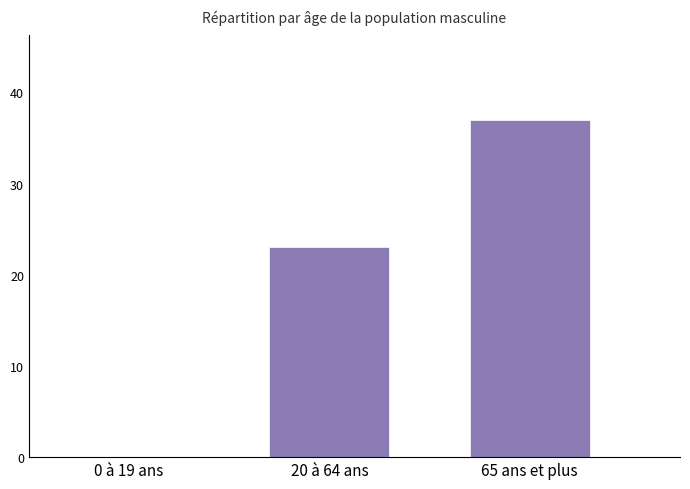

What is the change in value from 0 à 19 ans to 20 à 64 ans?

+23